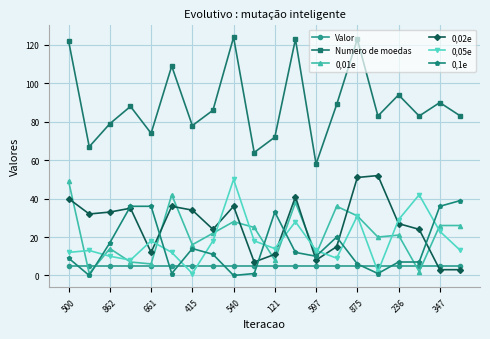

After their last crossing, which series has the higher values: Valor or 0,05e?

0,05e